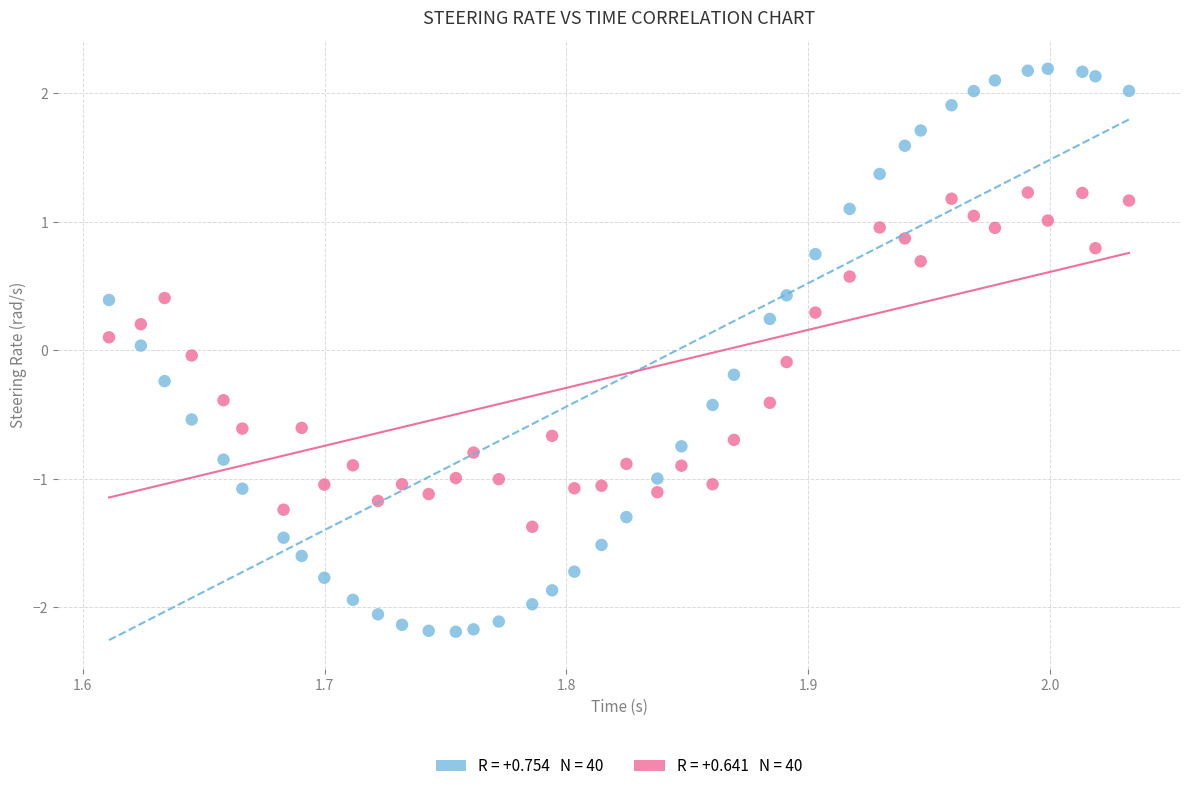

Across all data points, what is the range of Y values (max minus min)?

4.4